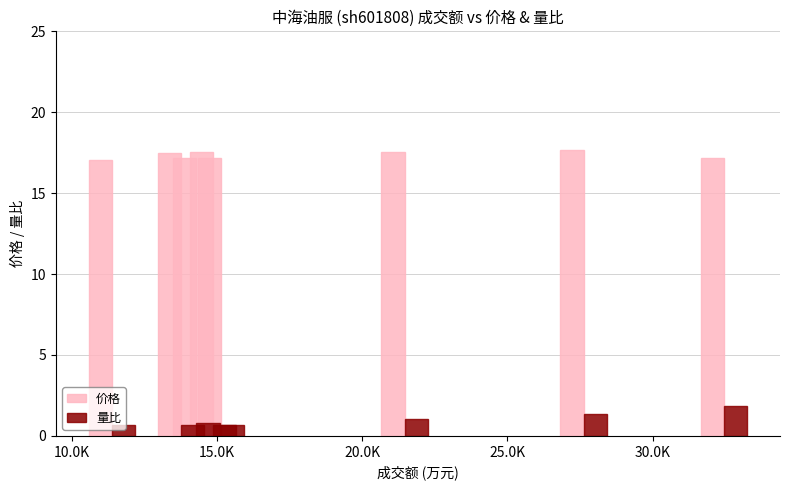

The value of 价格 at 15.0K is 26.7. True or false?

False